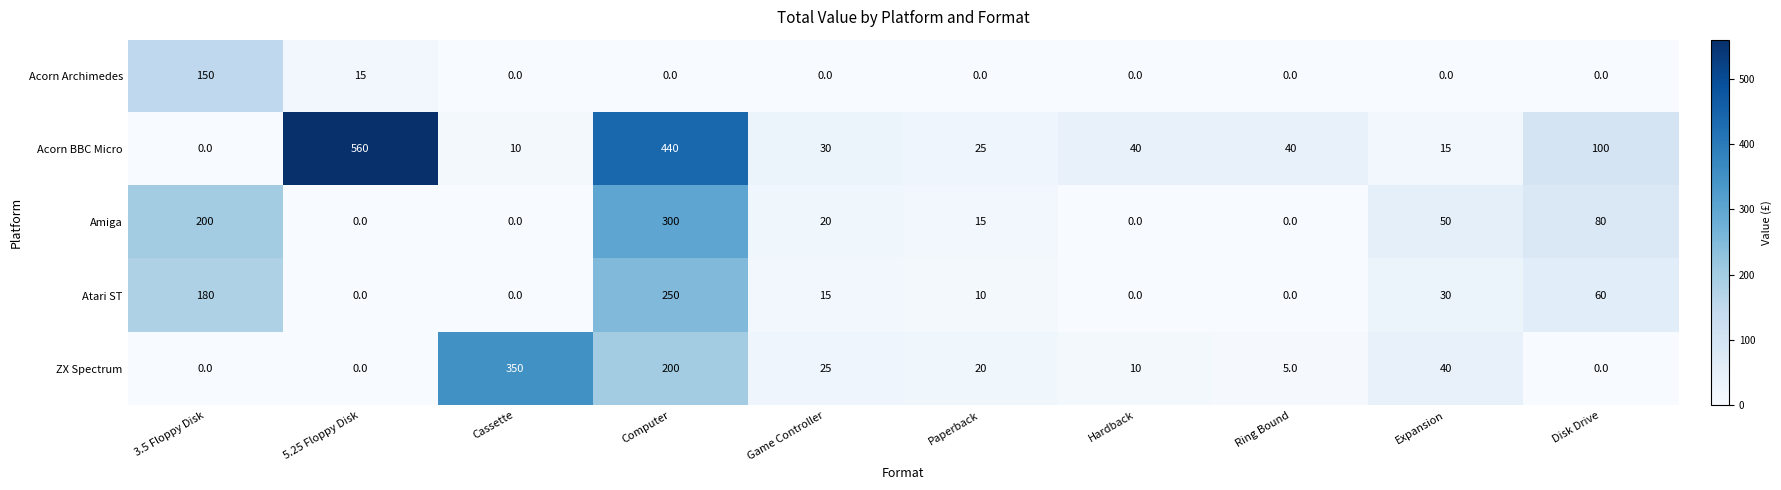

How many categories are shown in the chart?

10